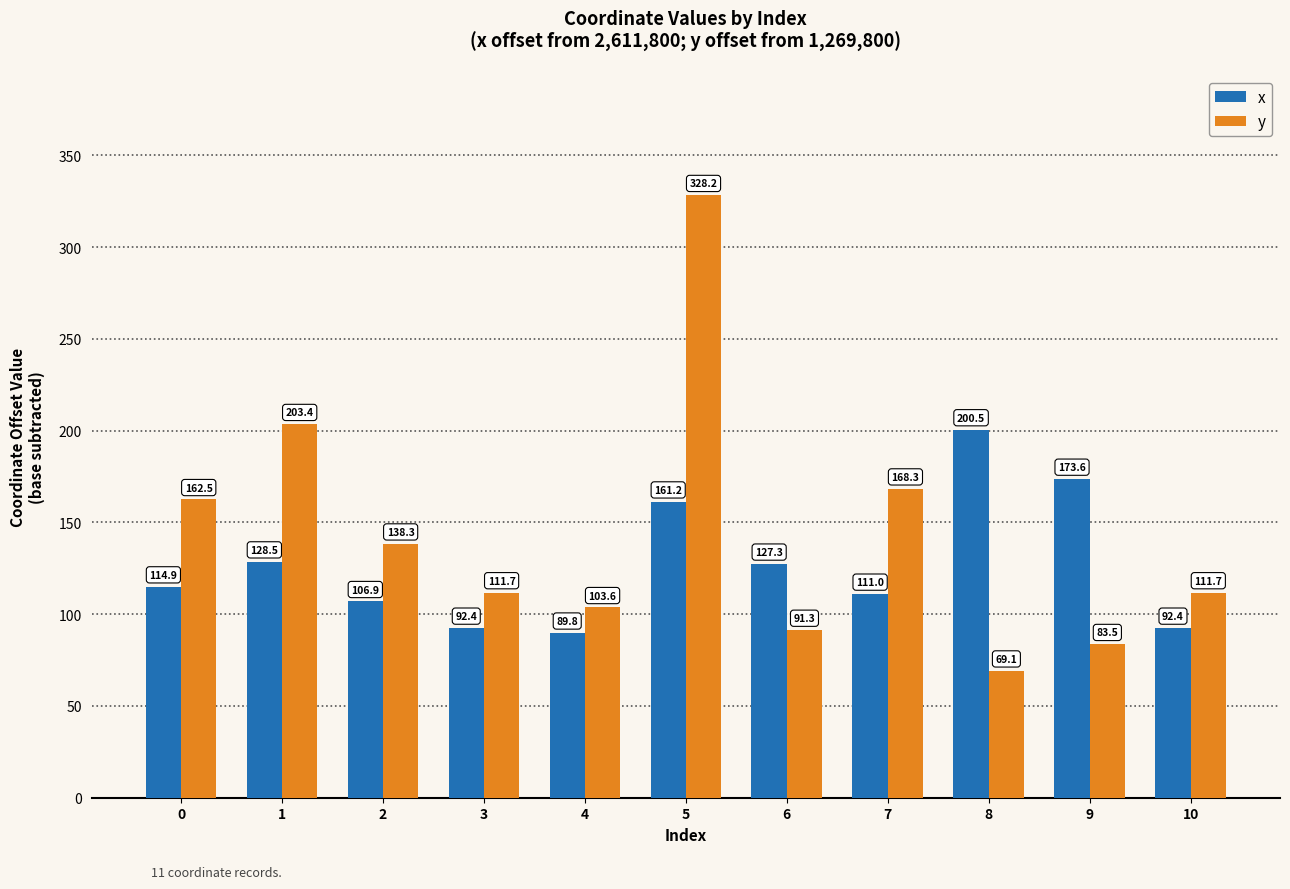

How many data points in y are less than 111?

4